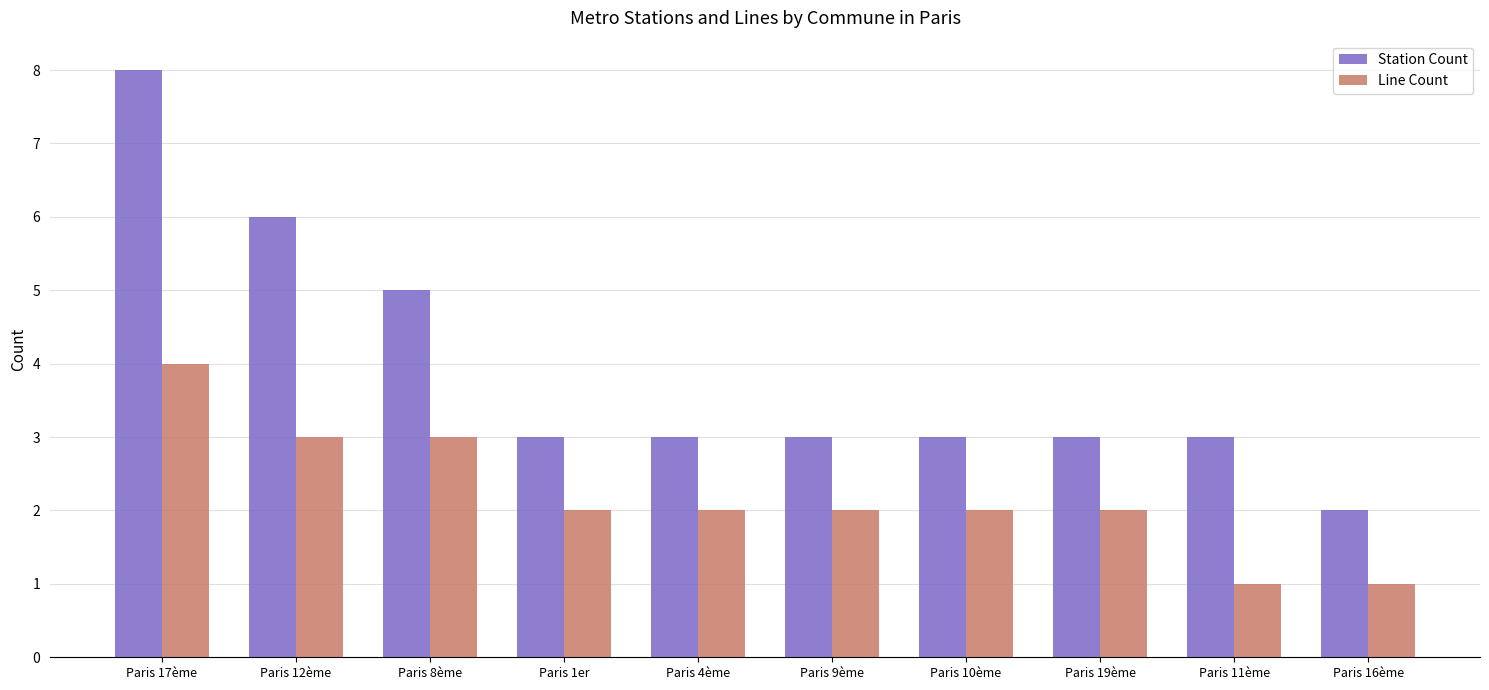

What is the difference between the Station Count values at Paris 8ème and Paris 10ème?

2